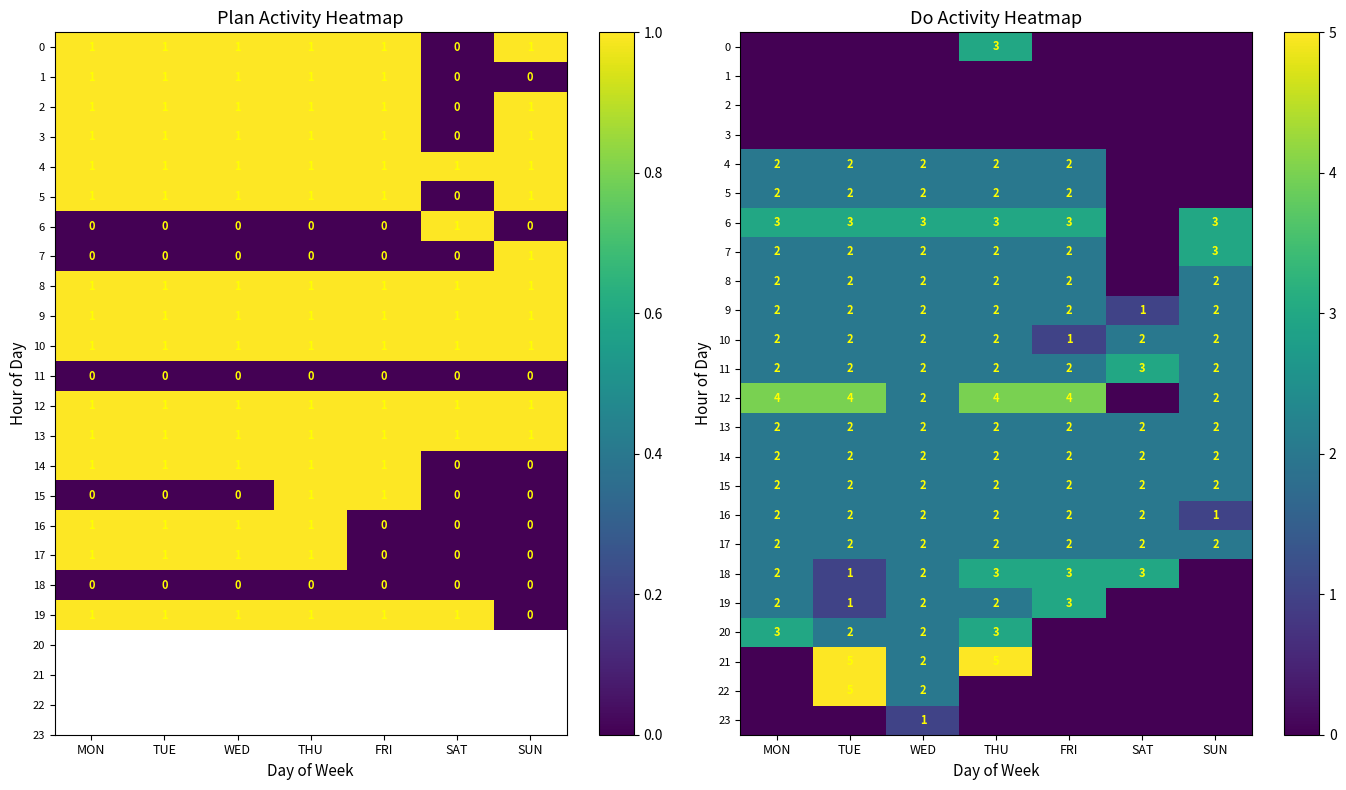

The 5 series shows -1 at SAT. True or false?

False